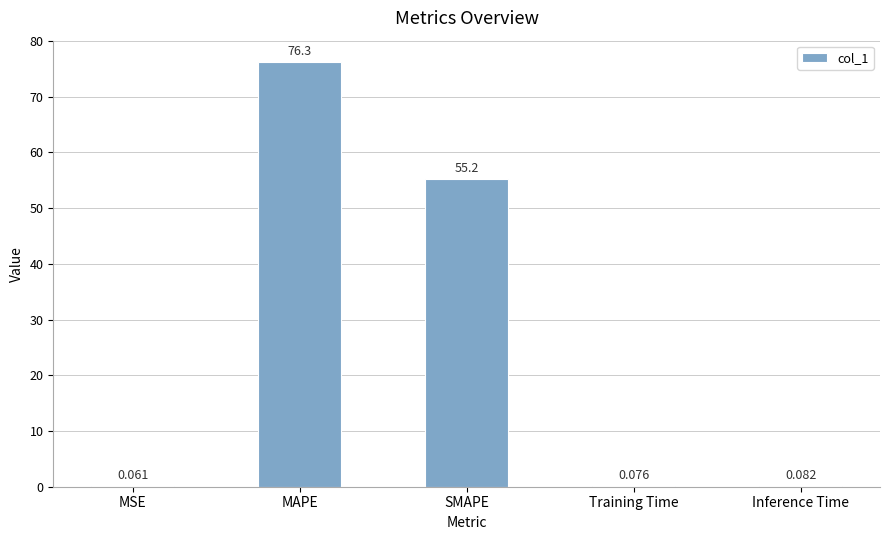

What is the sum of all values?

131.7